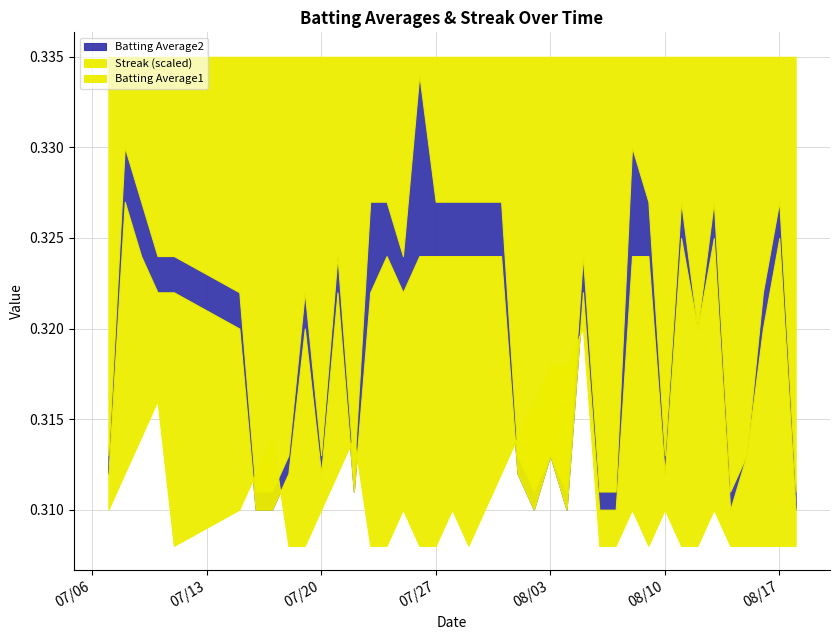

Does the chart have visible grid lines?

Yes